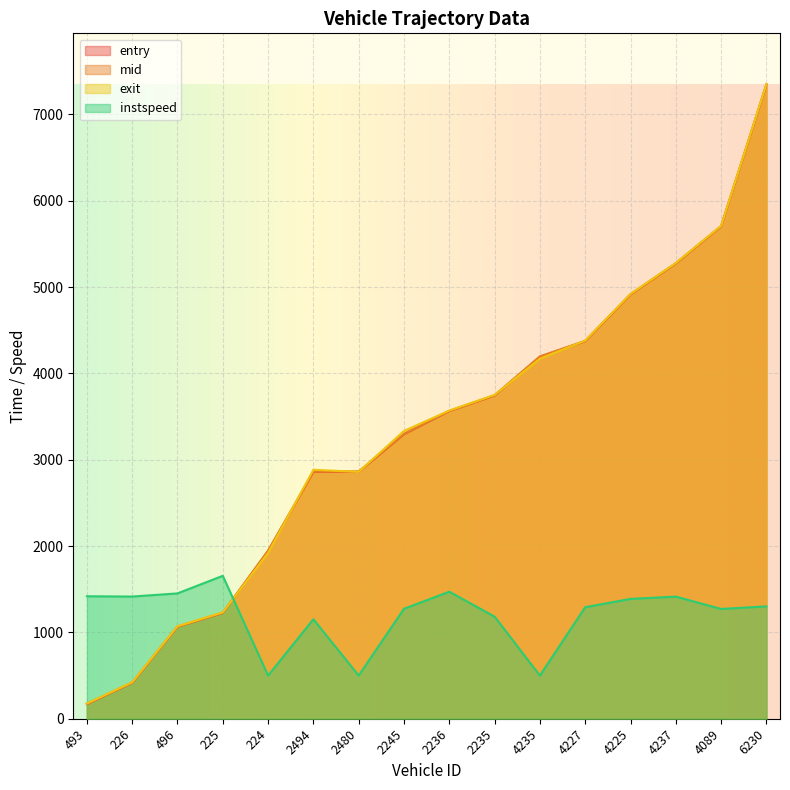

What are all the series names shown in the legend?

entry, mid, exit, instspeed